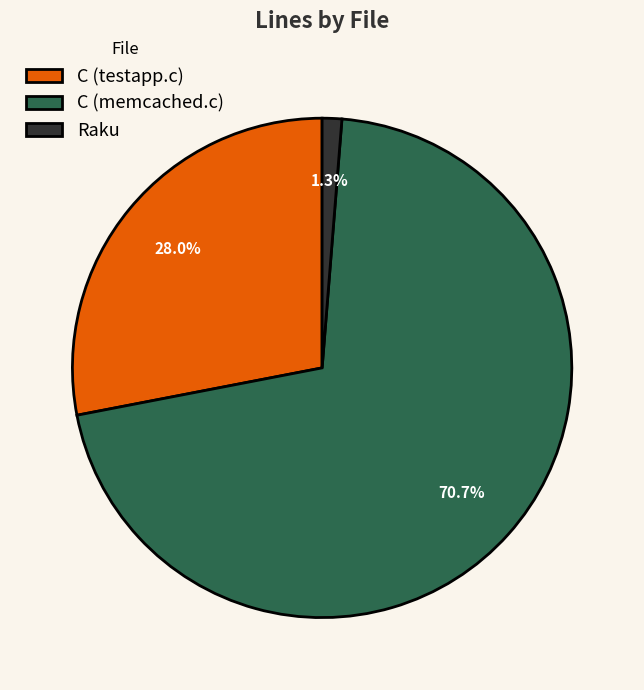

Between C (memcached.c) and Raku, which is larger?

C (memcached.c)